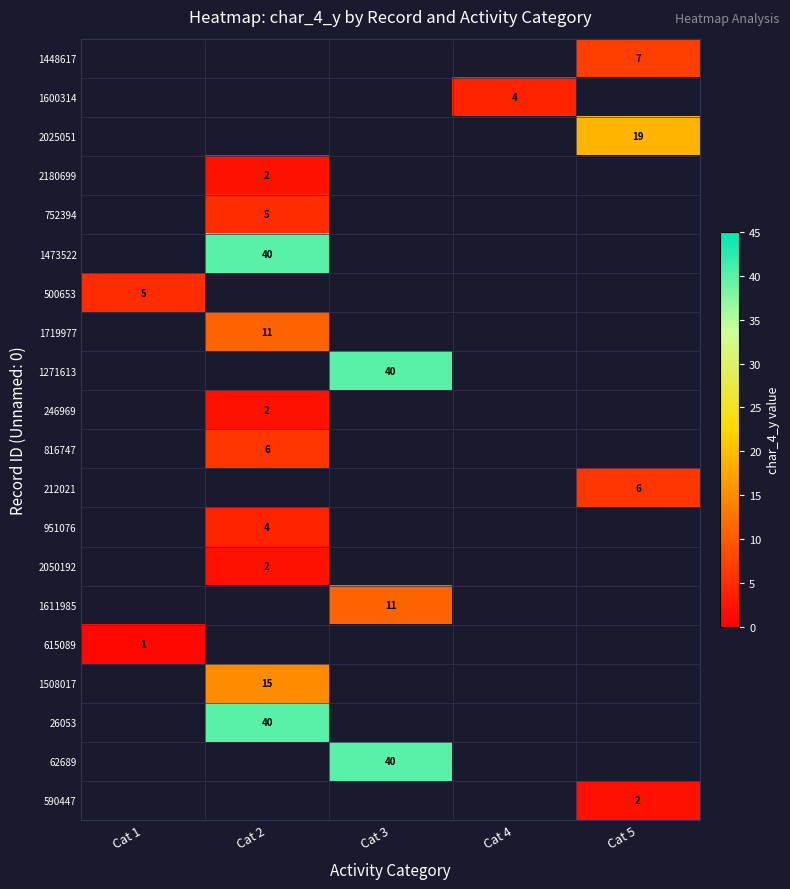

Where is row_6 nearest to the value 5?

Cat 1